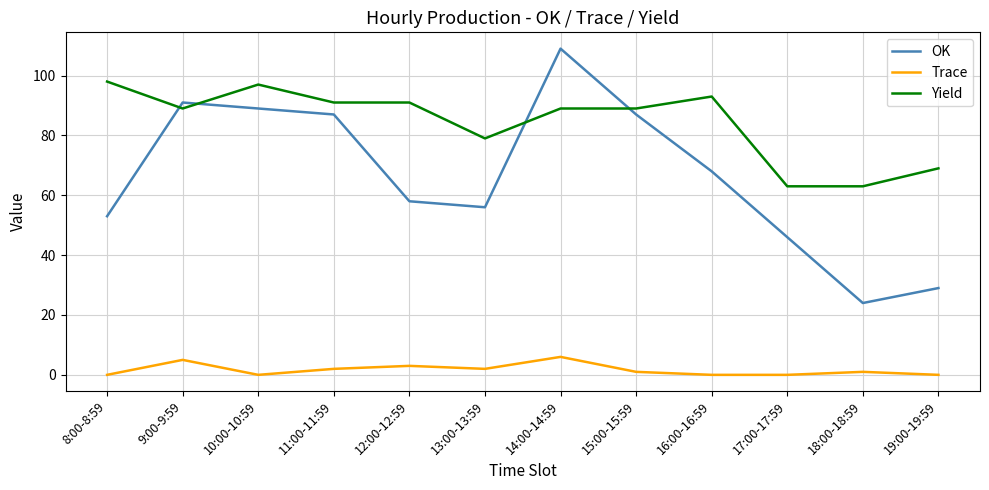

What is the highest value of the OK series?

109